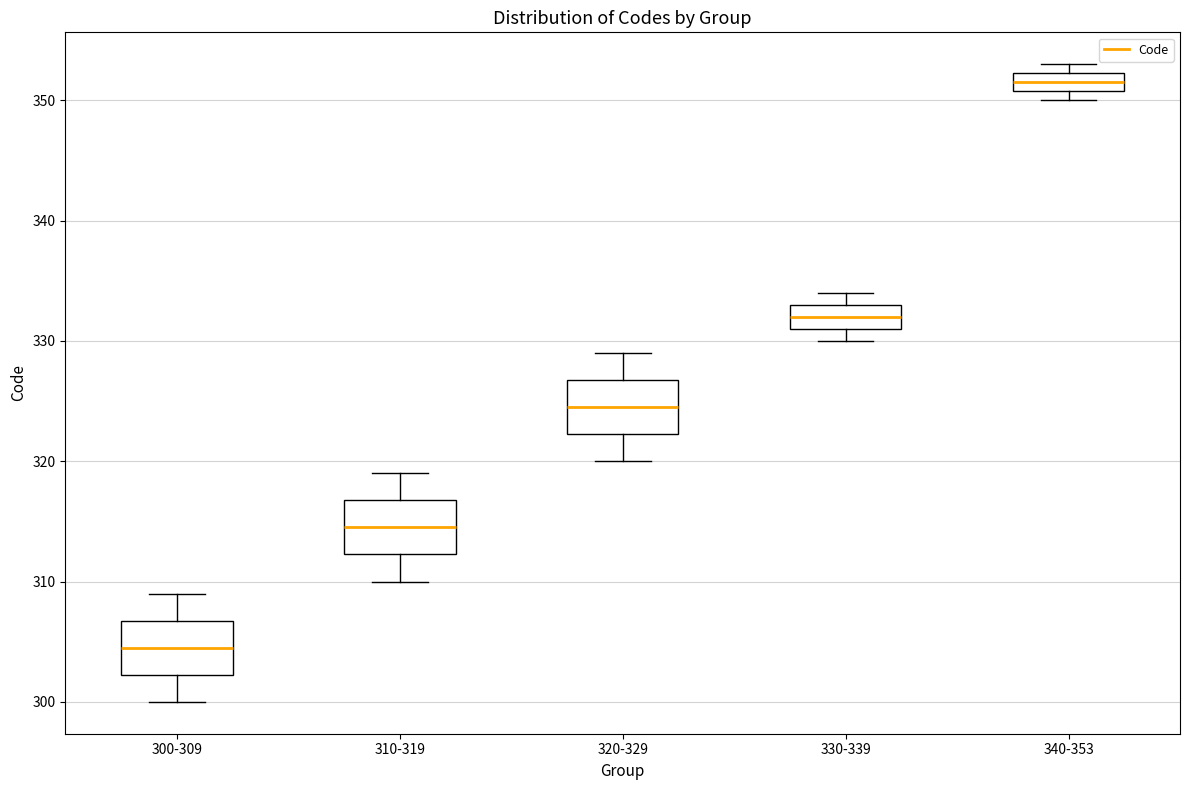

Reading left to right, transcribe this box plot: for each box, give where its median line is, the range the box spans, and where its two whiskers end, as read against the y-axis. The values are not printed on the chart, so give them approximately, as read against the axis.

300-309: median 305, box 302 to 307, whiskers 300 to 309
310-319: median 315, box 312 to 317, whiskers 310 to 319
320-329: median 325, box 322 to 327, whiskers 320 to 329
330-339: median 332, box 331 to 333, whiskers 330 to 334
340-353: median 352 (inside the box), box 351 to 352, whiskers 350 to 353